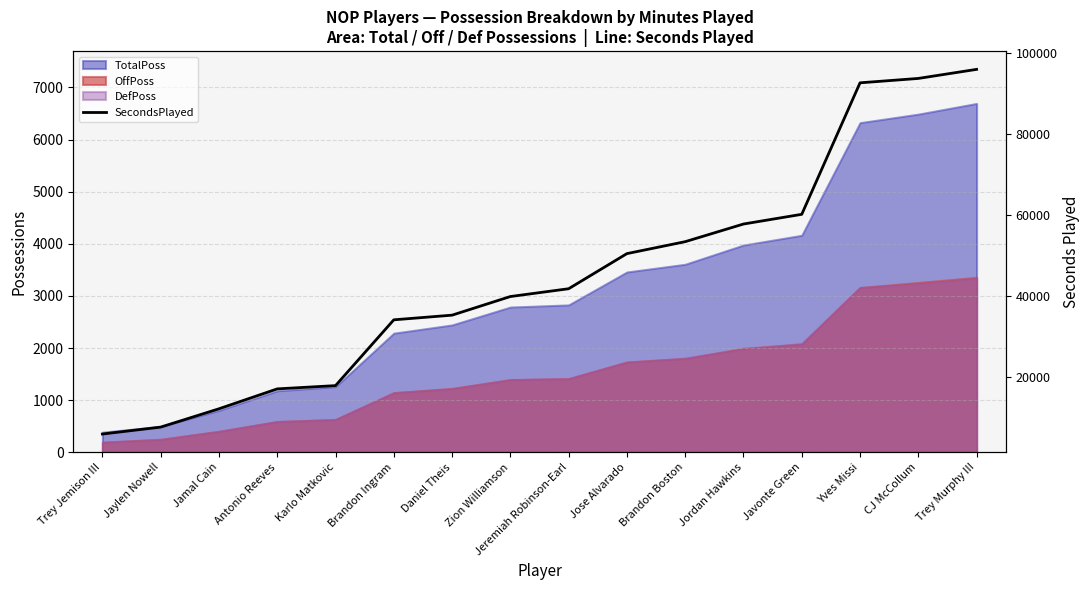

At which category does the chart reach its peak across all series?

Trey Murphy III